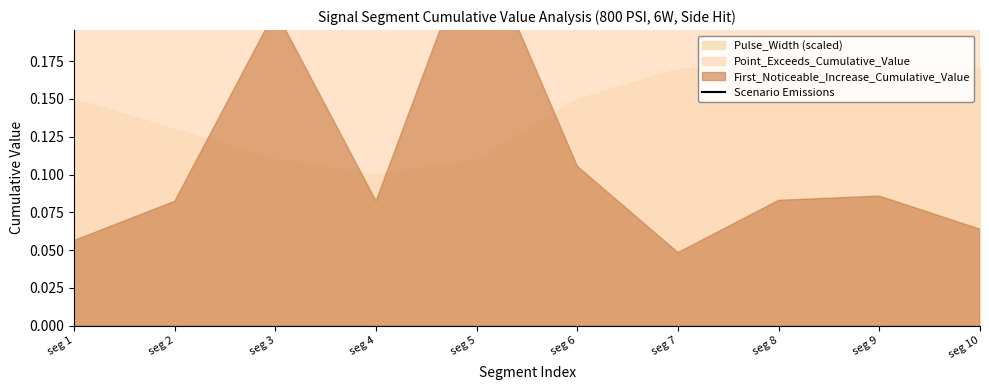

Between seg 1 and seg 9, which is larger?

seg 9